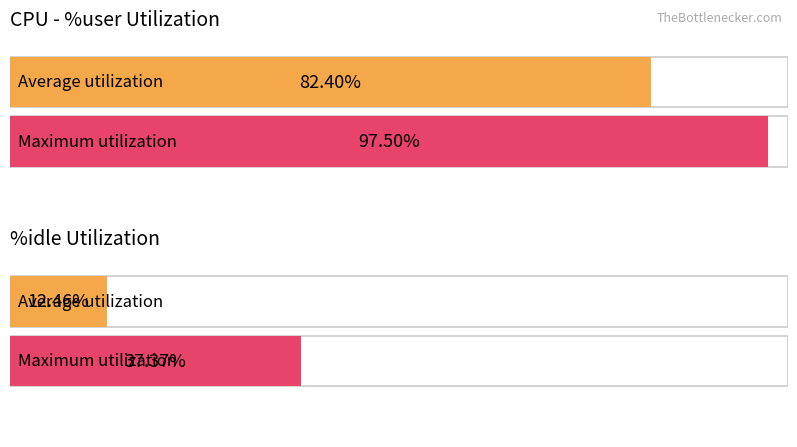

How many bars are there in each group?

2